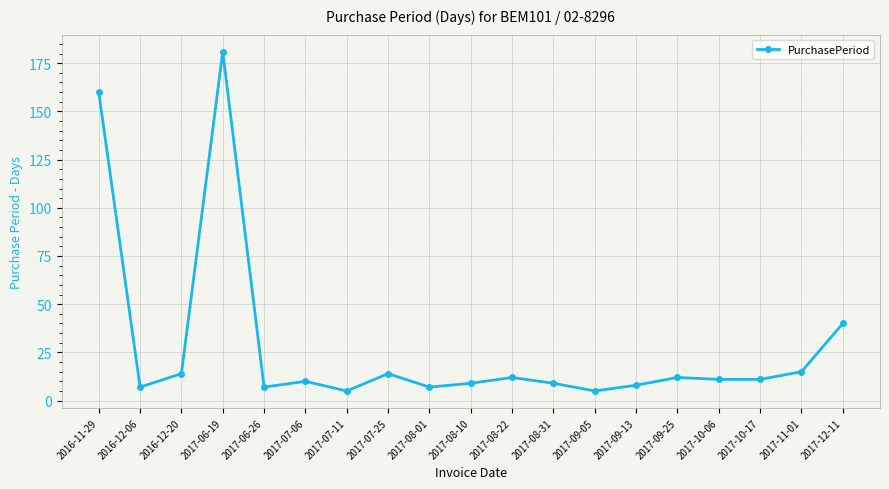

What is the smallest value displayed?

5